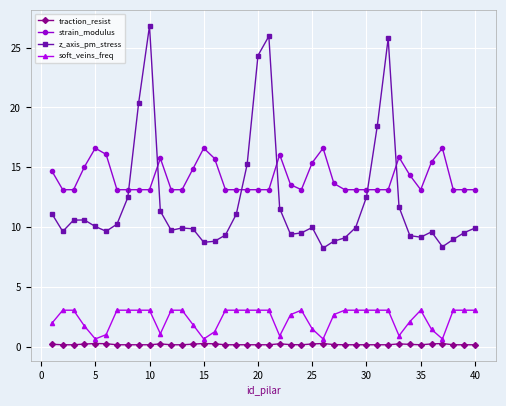

True or false: traction_resist has more than 1 interior local peaks.

True